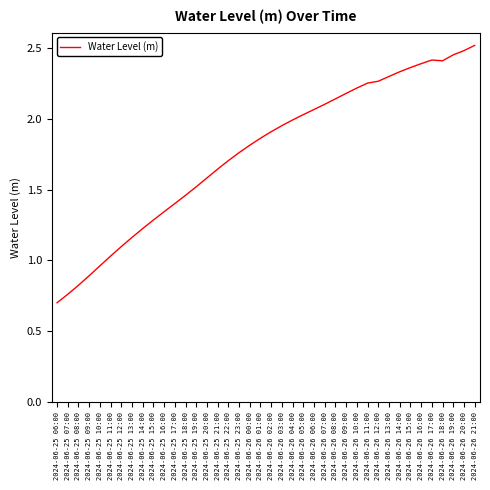

True or false: the data shows 1.2 at 2024-06-25 06:00.

False